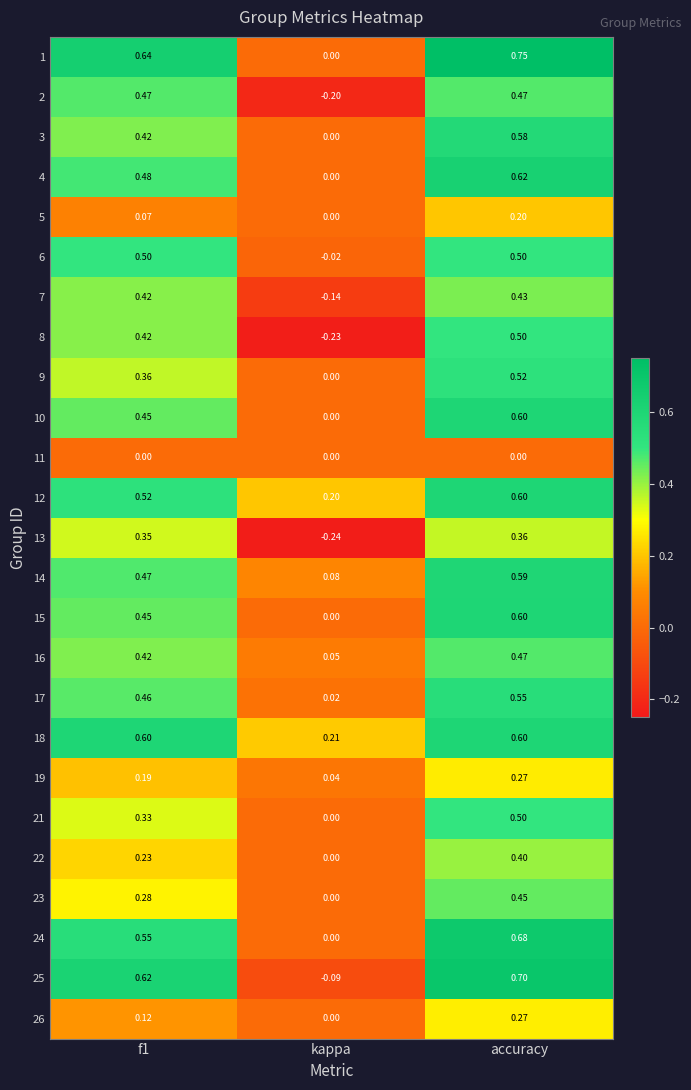

Which label corresponds to the largest value in the chart?

accuracy